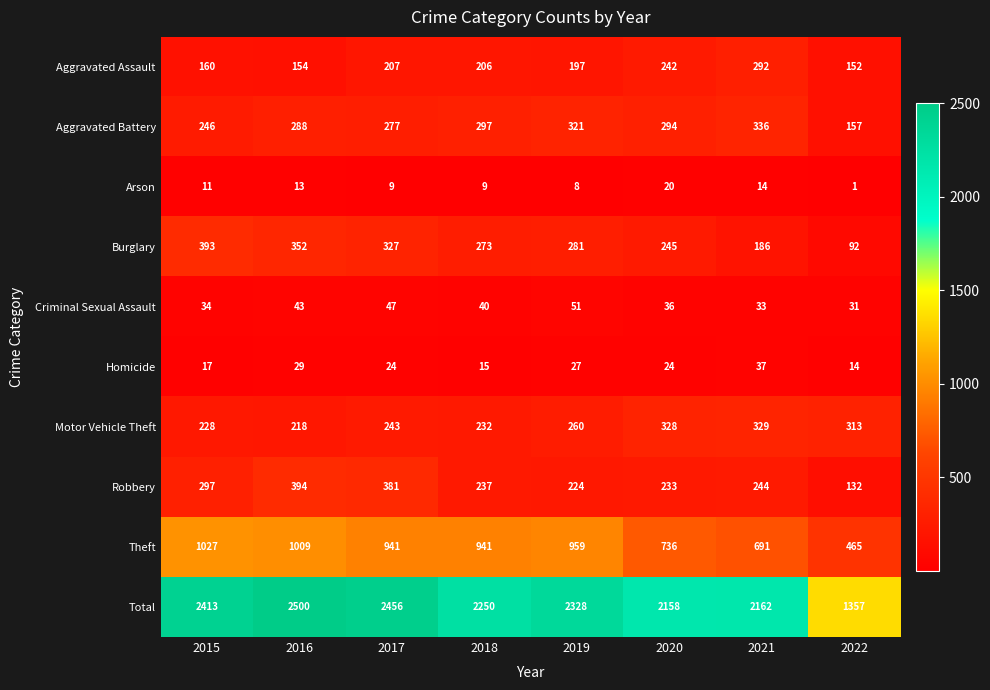

How many data points in Criminal Sexual Assault are less than 40?

4